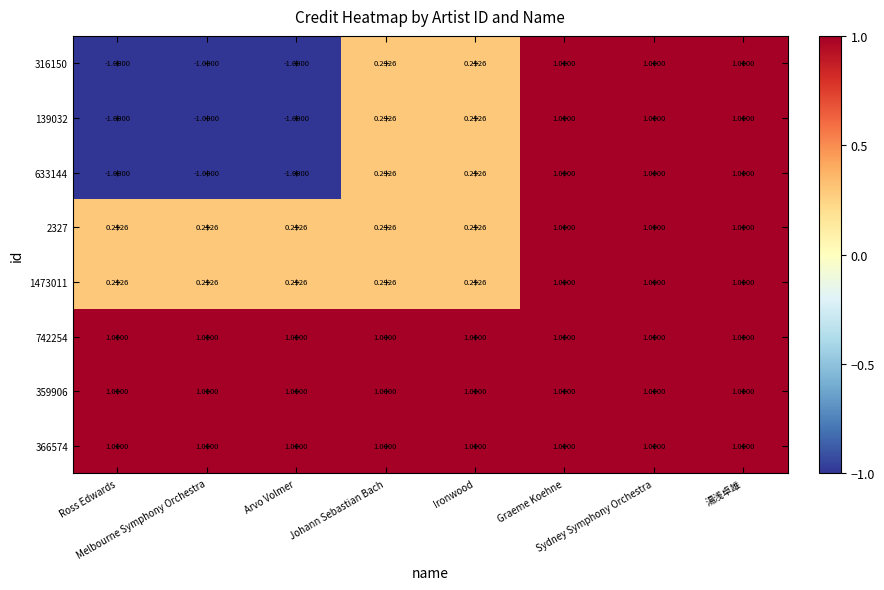

Which series changed the most between Ironwood and 湯浅卓雄?

316150